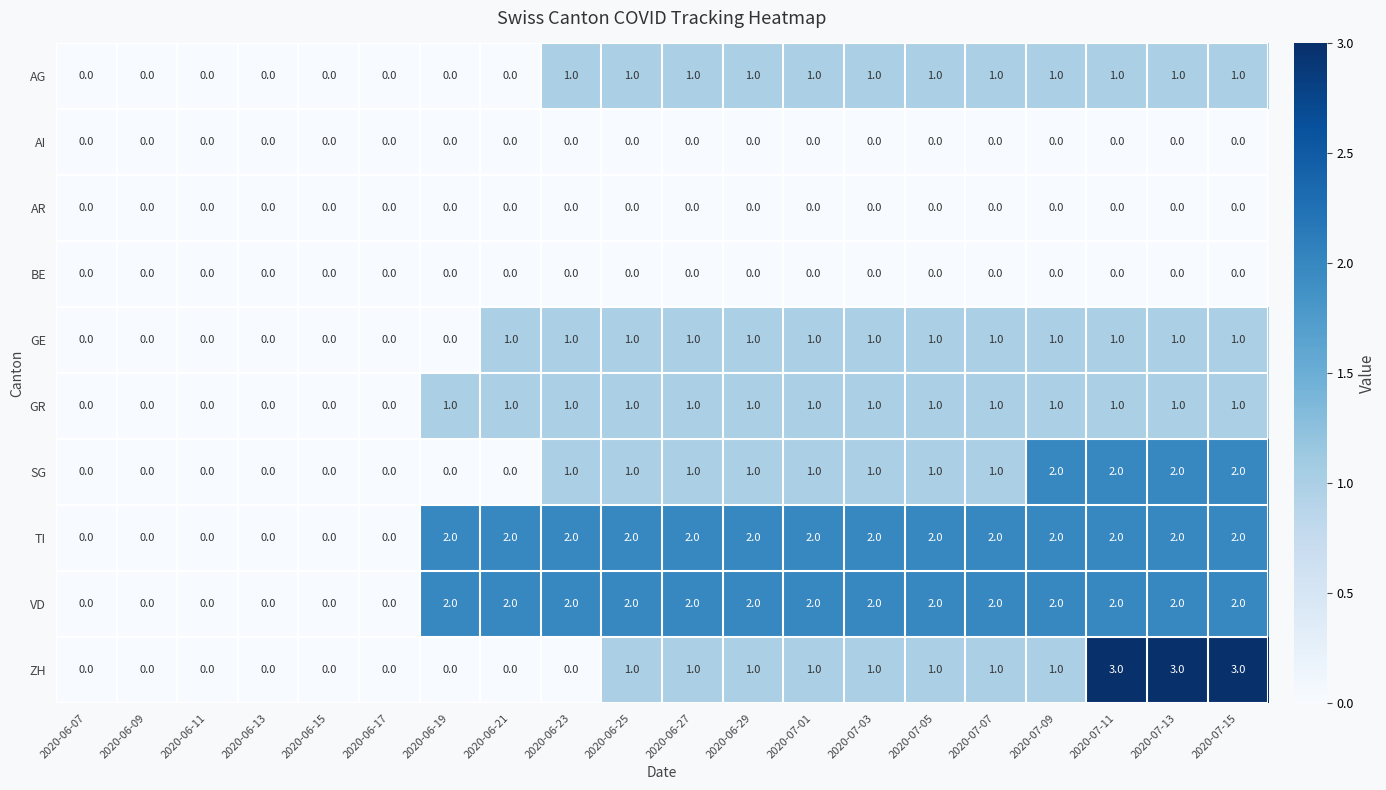

Which series has the largest range (max minus min)?

ZH